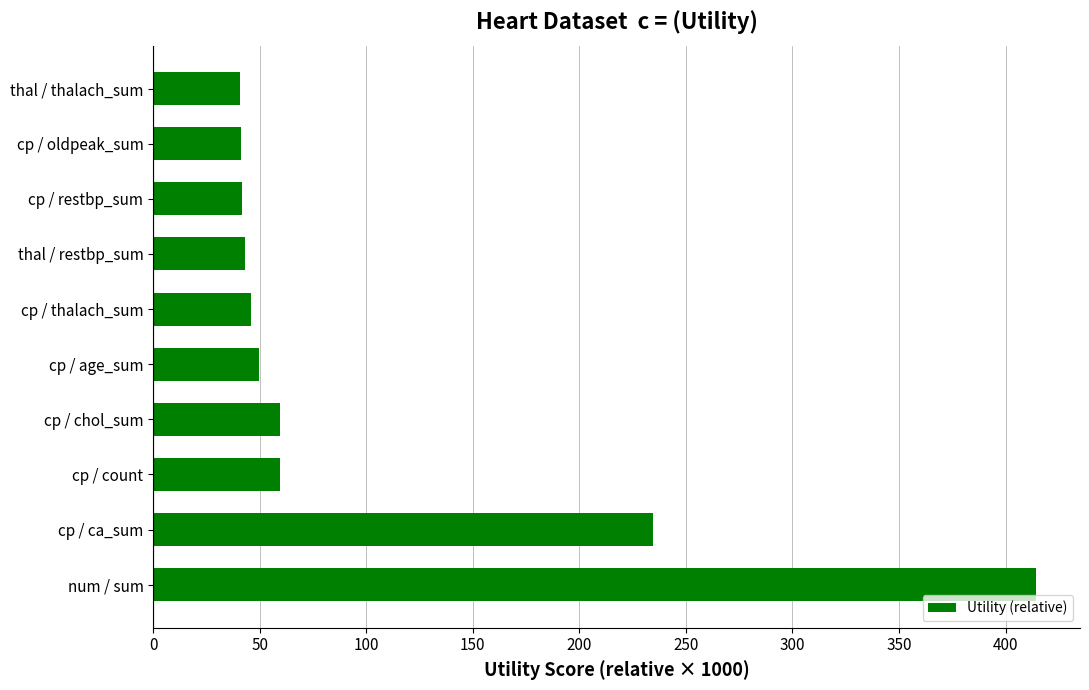

What is the difference between the second highest and minimum values?

193.7